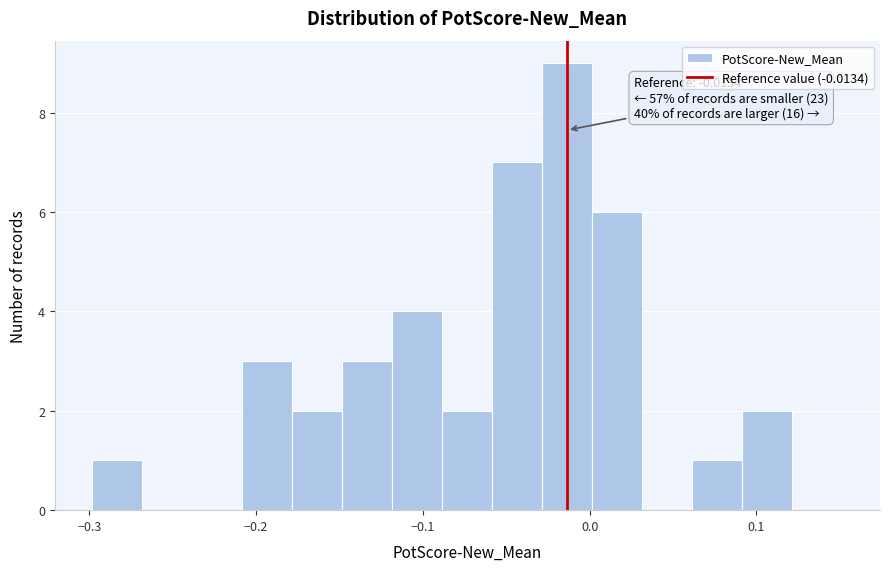

Around what value on the x-axis is the tallest bar? Give the approximate position of its centre, as read against the axis.

-0.01